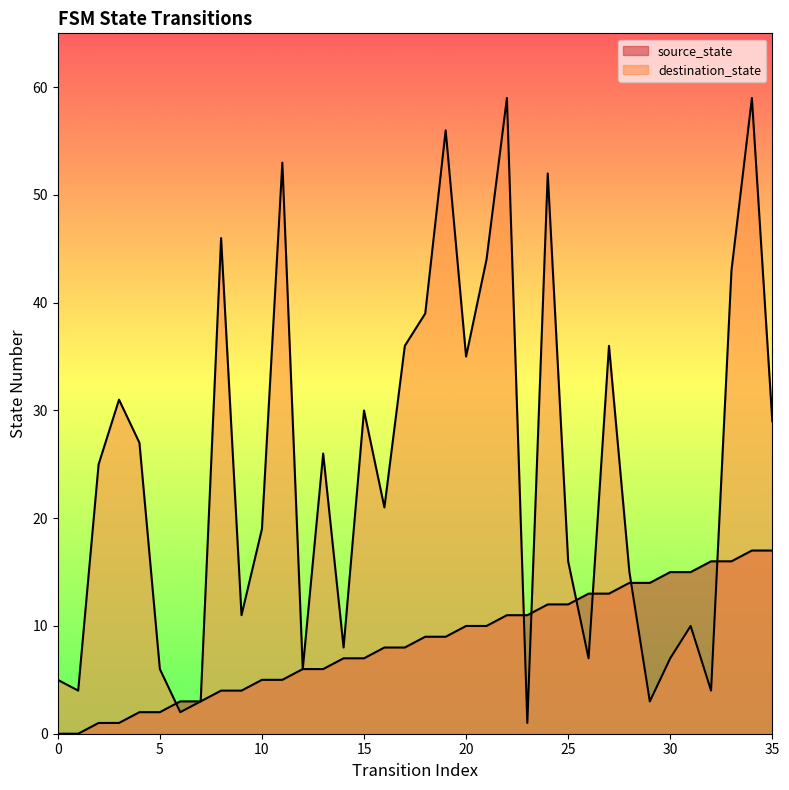

Reading left to right, what are all the values shown in this chart?

source_state: 0=0	1=0	2=1	3=1	4=2	5=2	6=3	7=3	8=4	9=4	10=5	11=5	12=6	13=6	14=7	15=7	16=8	17=8	18=9	19=9	20=10	21=10	22=11	23=11	24=12	25=12	26=13	27=13	28=14	29=14	30=15	31=15	32=16	33=16	34=17	35=17
destination_state: 0=5	1=4	2=25	3=31	4=27	5=6	6=2	7=3	8=46	9=11	10=19	11=53	12=6	13=26	14=8	15=30	16=21	17=36	18=39	19=56	20=35	21=44	22=59	23=1	24=52	25=16	26=7	27=36	28=15	29=3	30=7	31=10	32=4	33=43	34=59	35=29